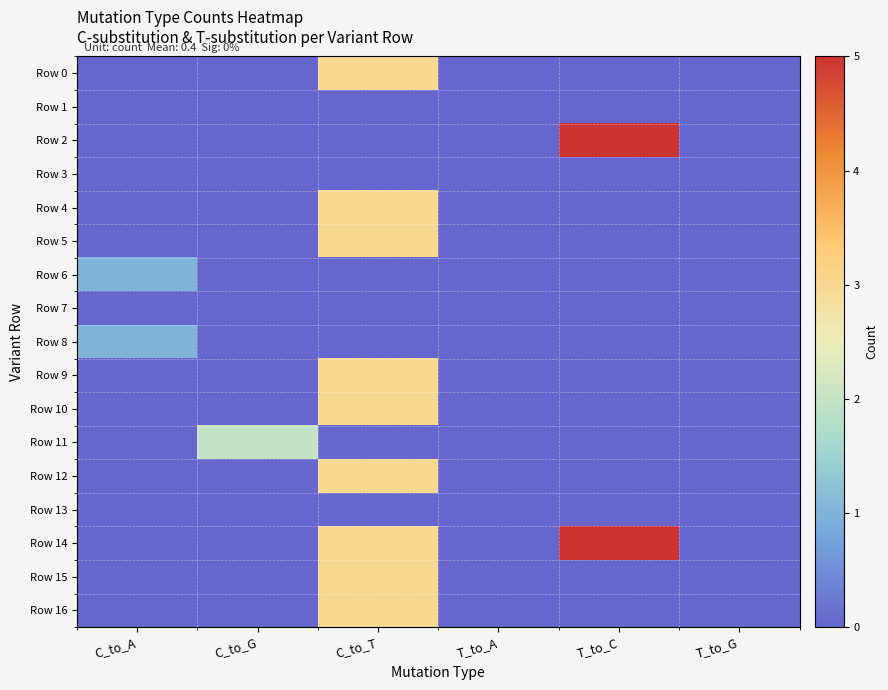

Which series has the largest total across all categories?

Row 14